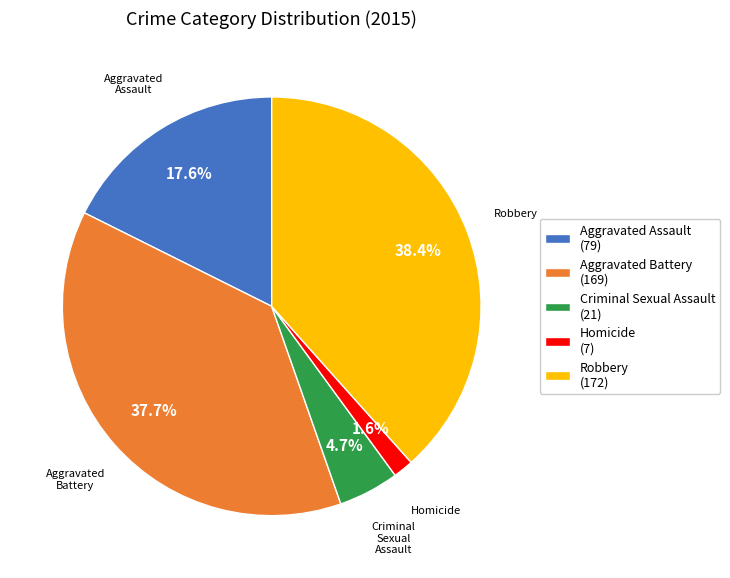

To the nearest percent, what is the difference between the largest and smallest slice percentages?

37%